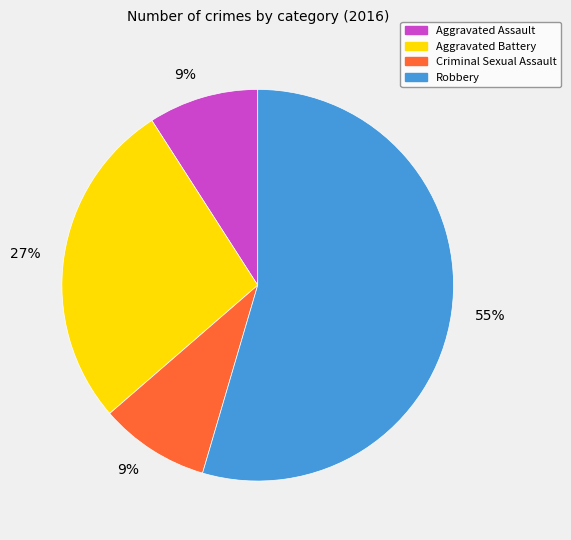

Is there a majority slice in this chart?

Yes